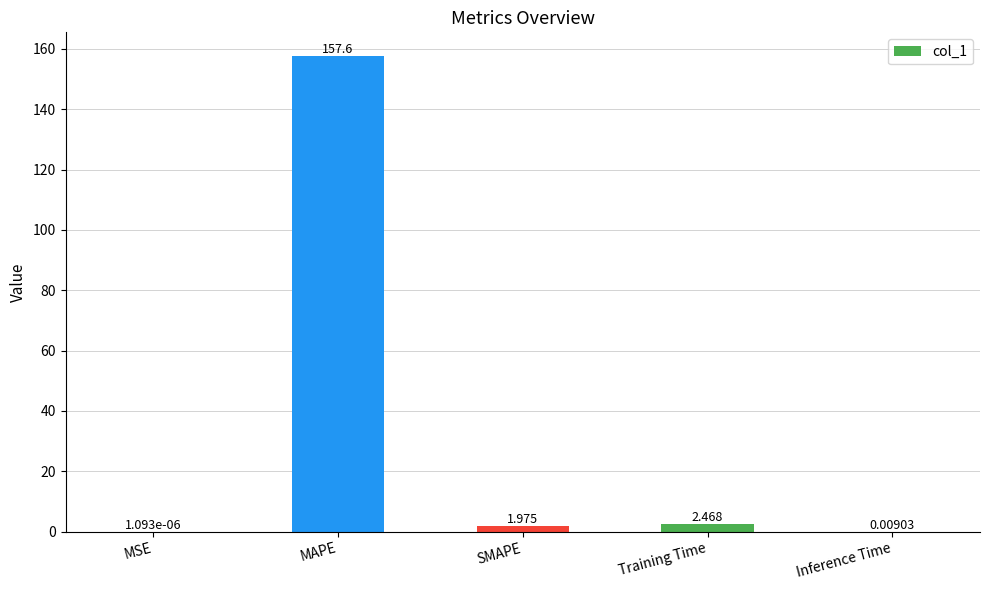

What is the sum of all values?

162.1